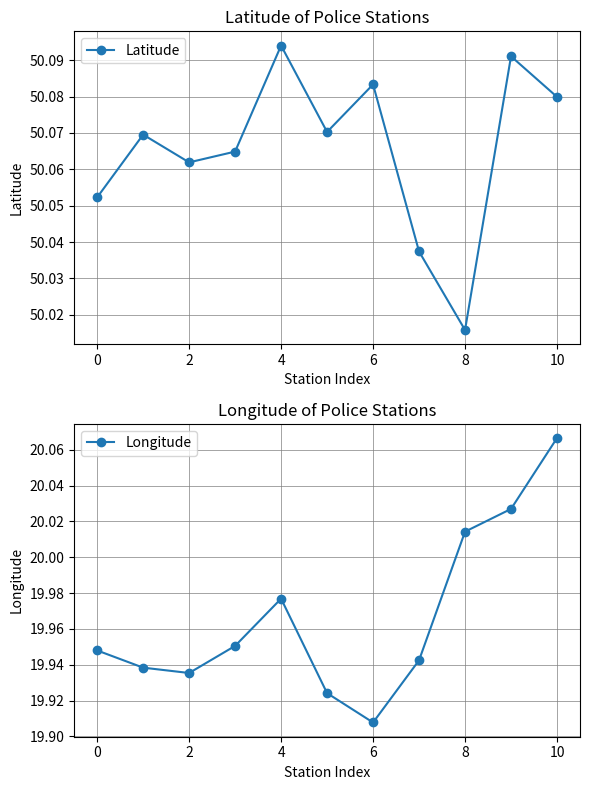

Which category has the highest value in the Latitude series?

4